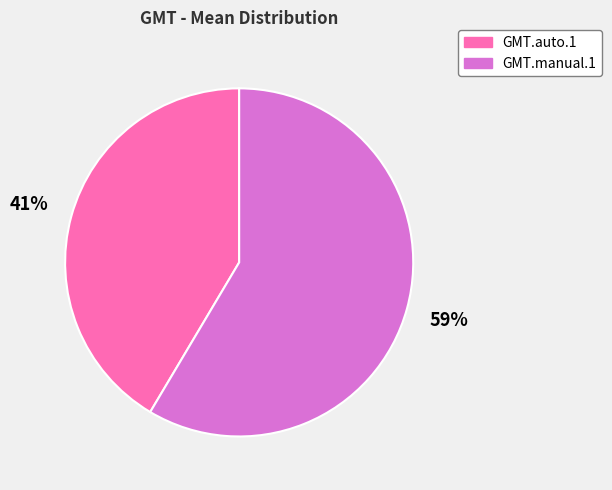

How many slices are in this pie chart?

2